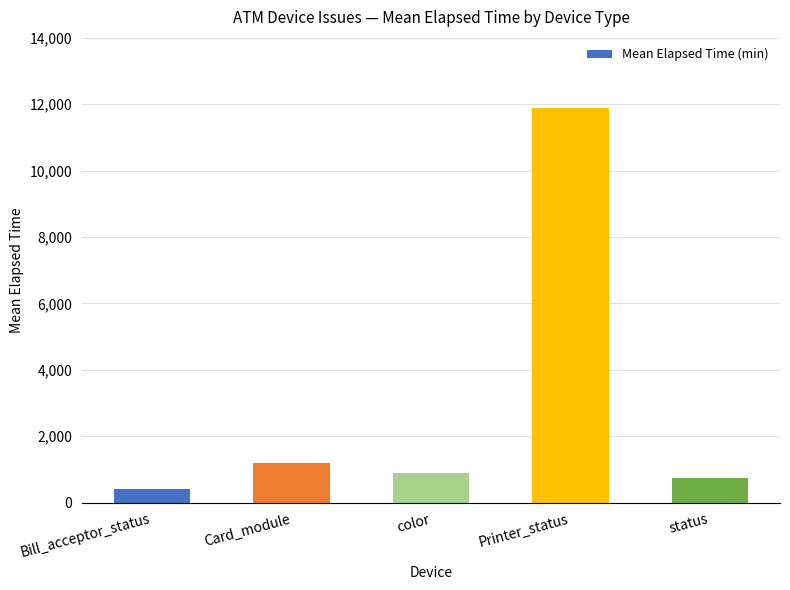

Reading right to left, what are all the values shown in this chart?

753	11889	895	1190	400